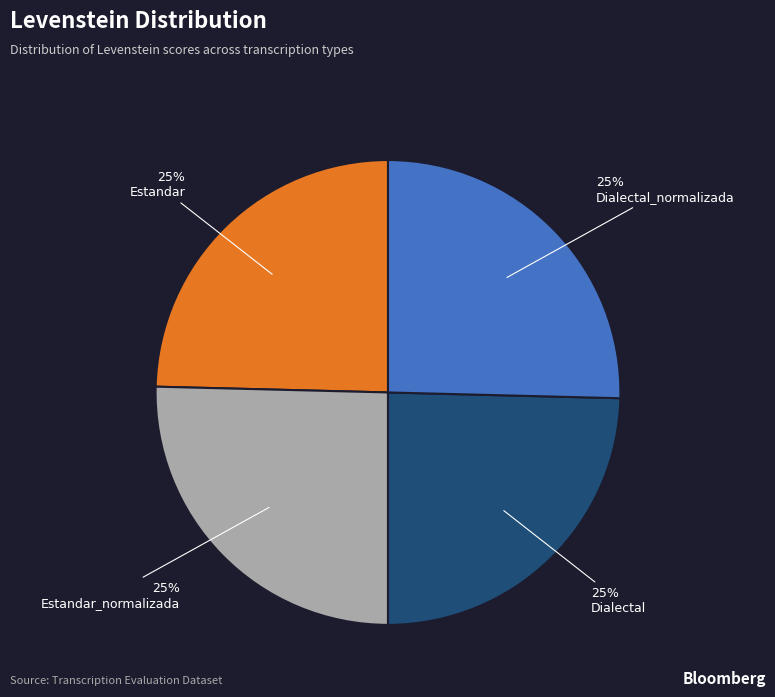

Count the number of slices in the pie.

4